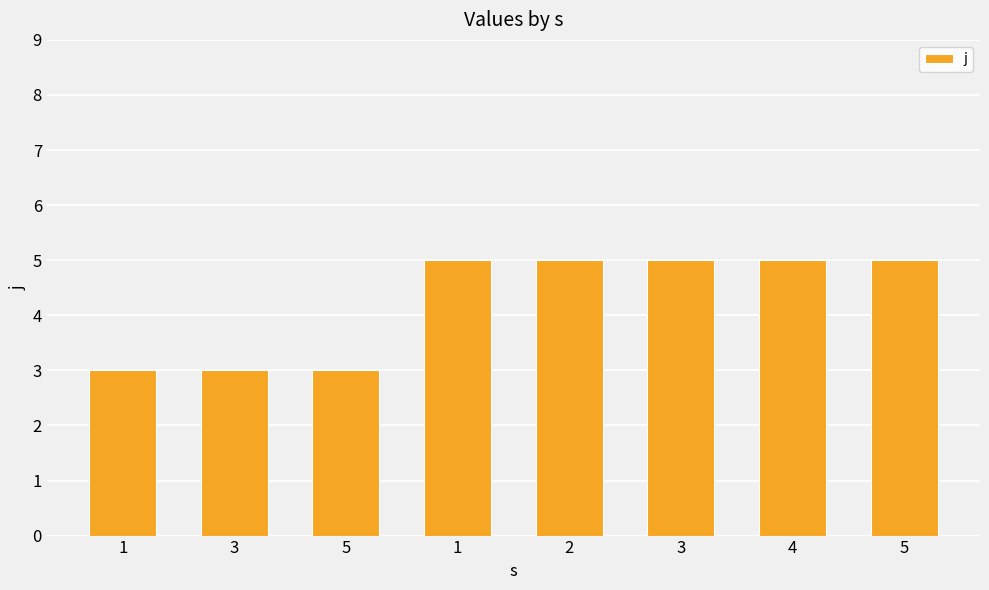

How many distinct data groups are displayed?

1